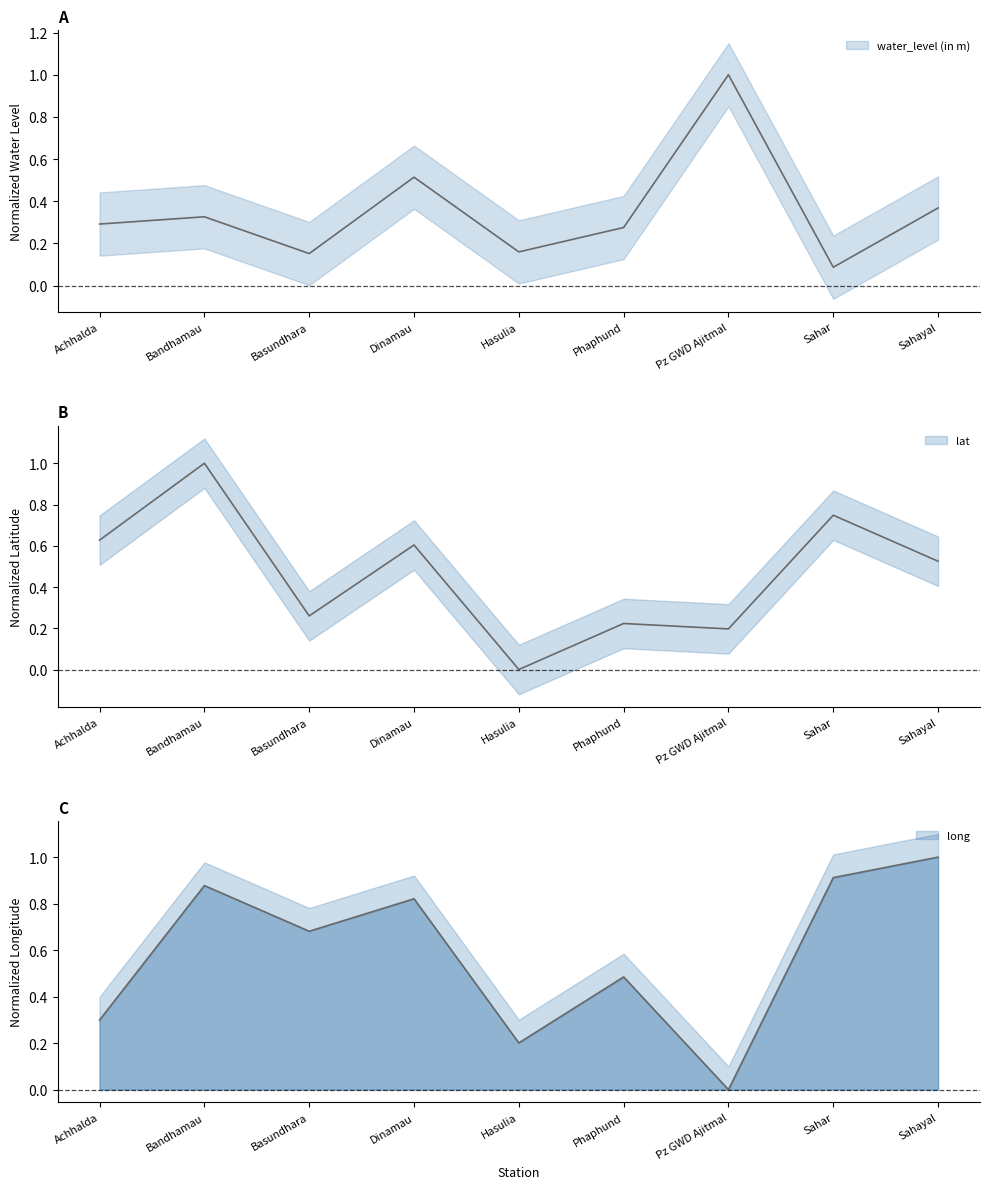

What is the total value across all series at Bandhamau?

2.2